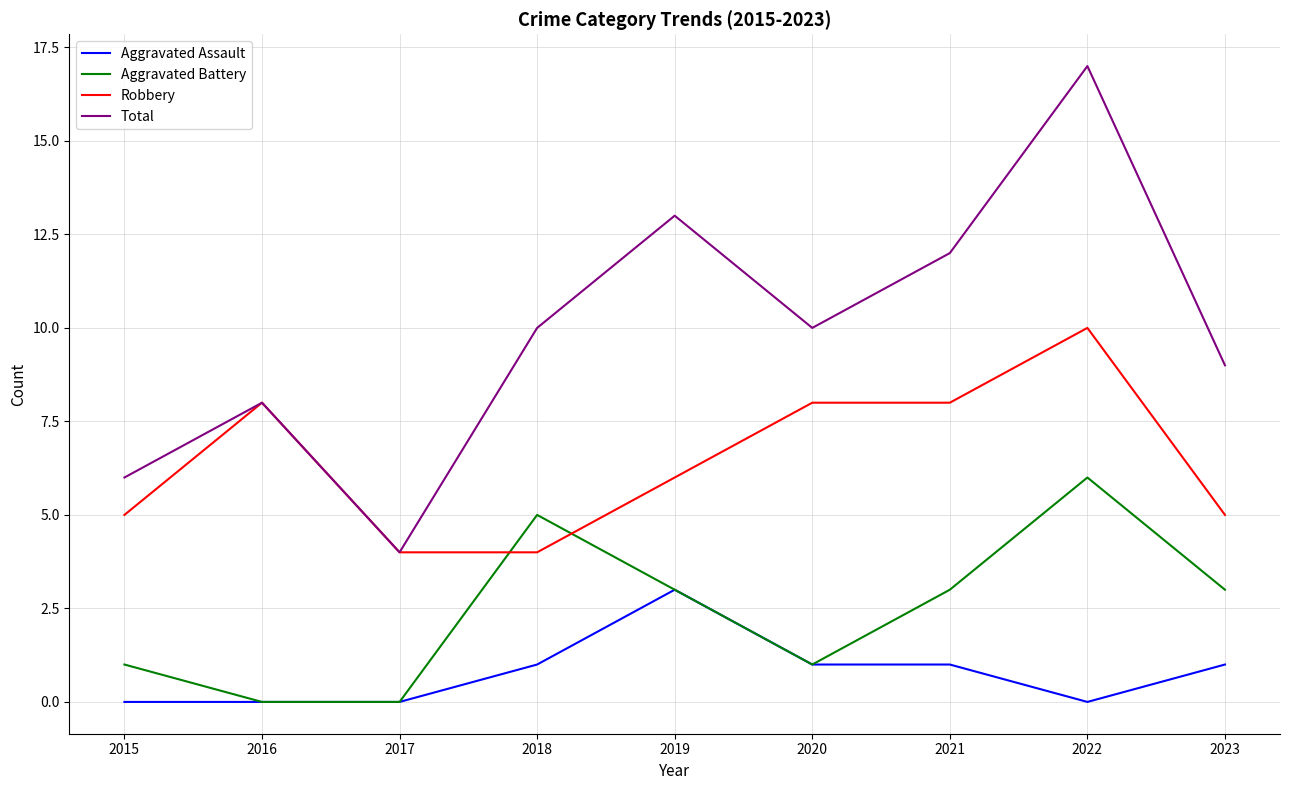

What is the maximum value for Robbery?

10